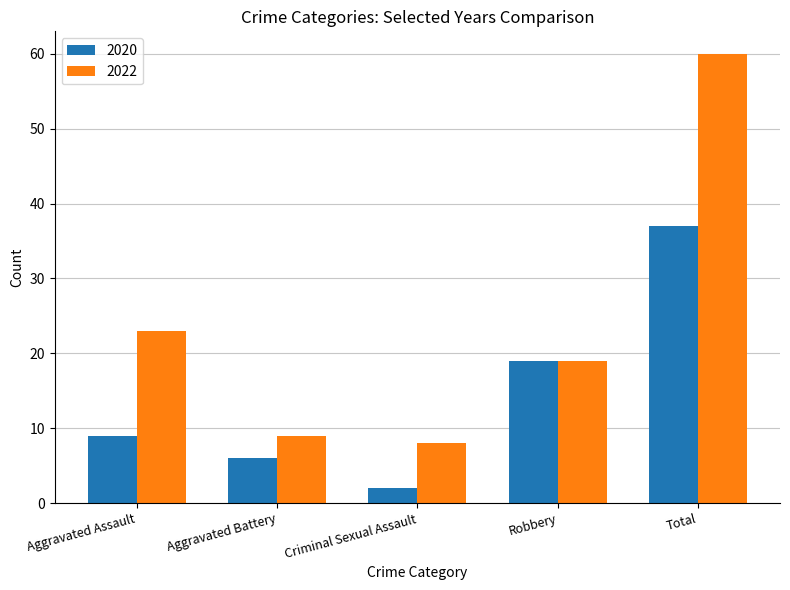

Where does the 2022 series first go above 19?

Aggravated Assault